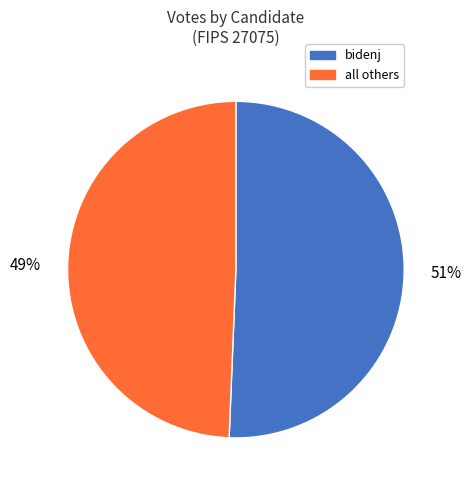

To the nearest percent, what portion does all others represent?

49%